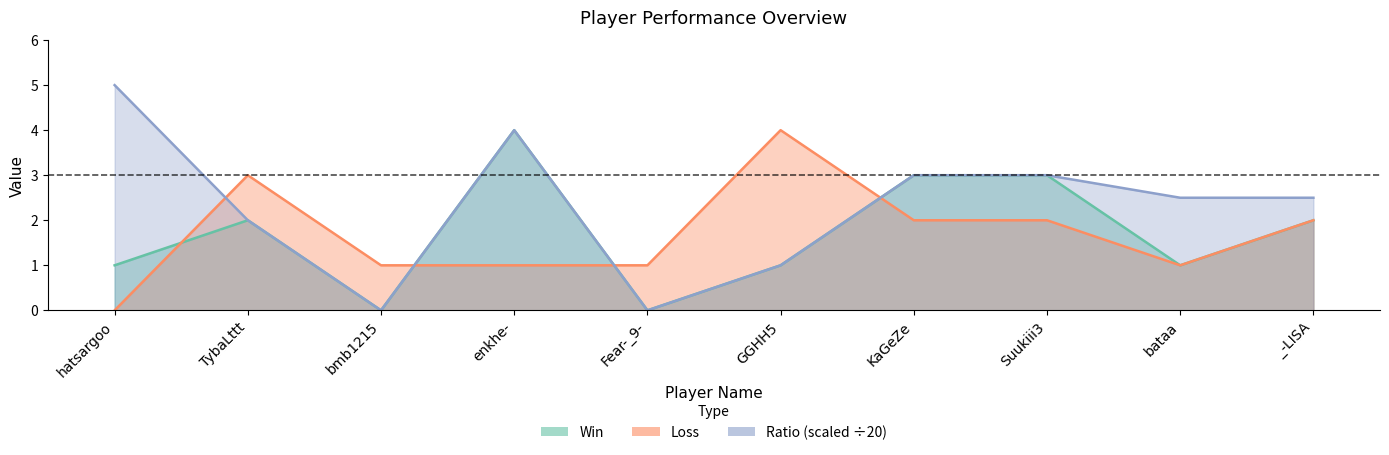

Reading right to left, extract all data points from this chart.

Win: _-LISA=2.0	bataa=1.0	Suukiii3=3.0	KaGeZe=3.0	GGHH5=1.0	Fear-_9-=0.0	enkhe-=4.0	bmb1215=0.0	TybaLttt=2.0	hatsargoo=1.0
Loss: _-LISA=2.0	bataa=1.0	Suukiii3=2.0	KaGeZe=2.0	GGHH5=4.0	Fear-_9-=1.0	enkhe-=1.0	bmb1215=1.0	TybaLttt=3.0	hatsargoo=0.0
Ratio: _-LISA=2.5	bataa=2.5	Suukiii3=3.0	KaGeZe=3.0	GGHH5=1.0	Fear-_9-=0.0	enkhe-=4.0	bmb1215=0.0	TybaLttt=2.0	hatsargoo=5.0